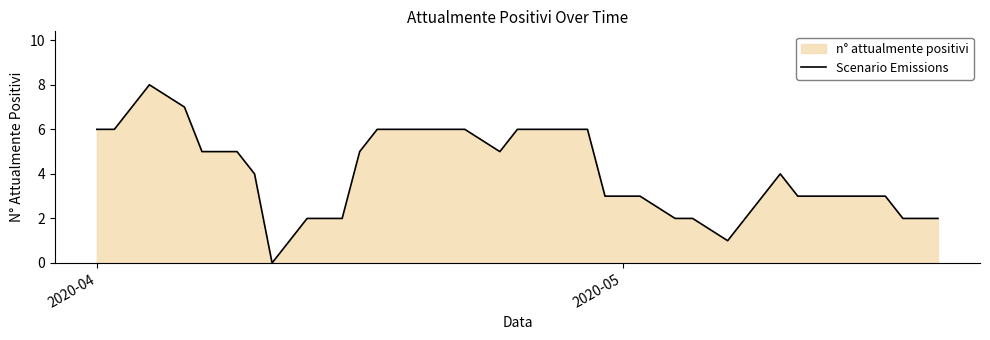

How many positive values are there?

39